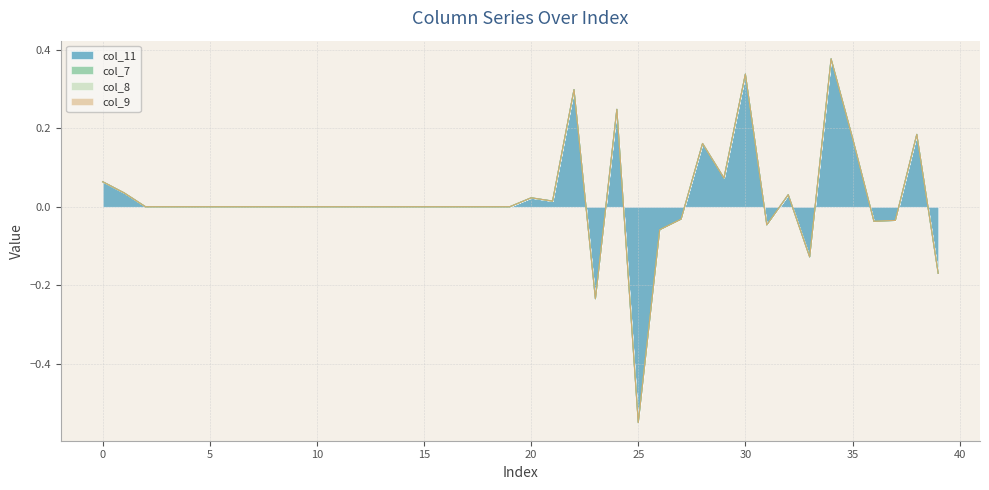

How many values in col_11 are below zero?

9